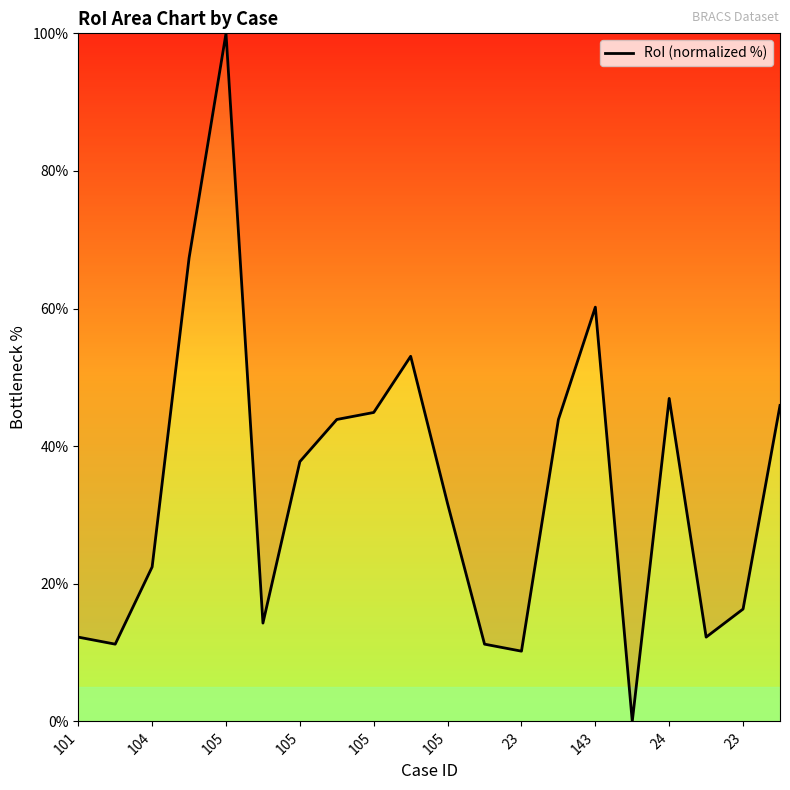

What is the maximum value shown in the chart?

100.0